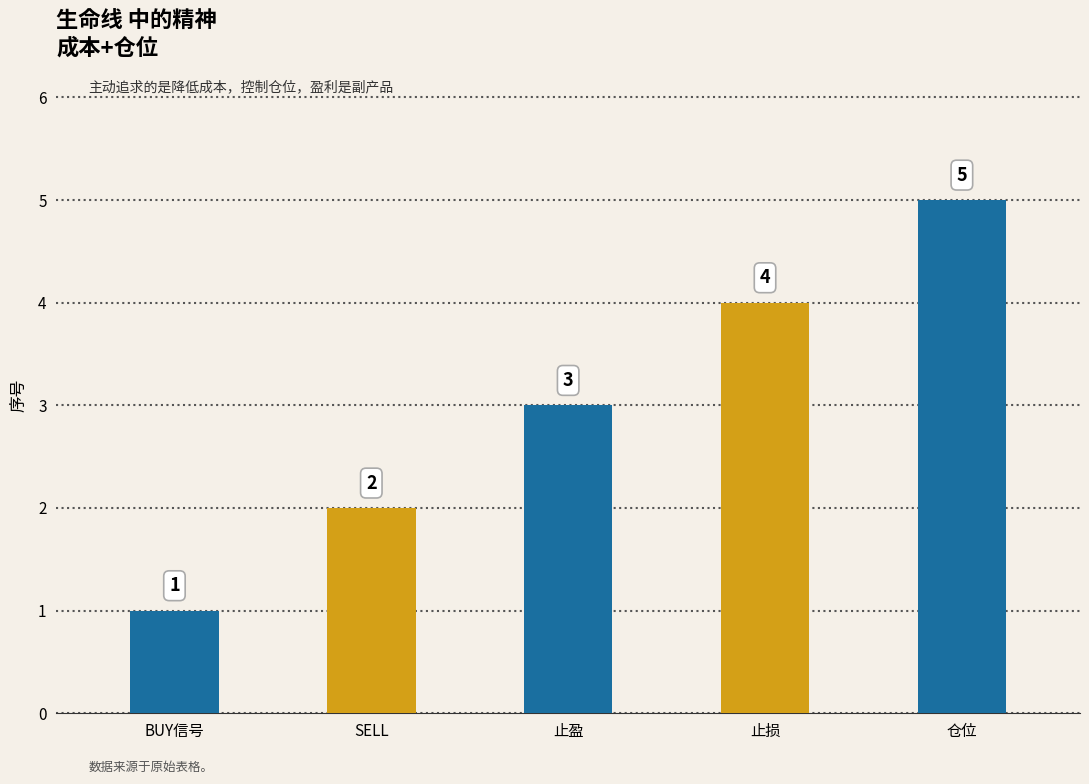

Rank the categories by value from highest to lowest.

仓位, 止损, 止盈, SELL, BUY信号